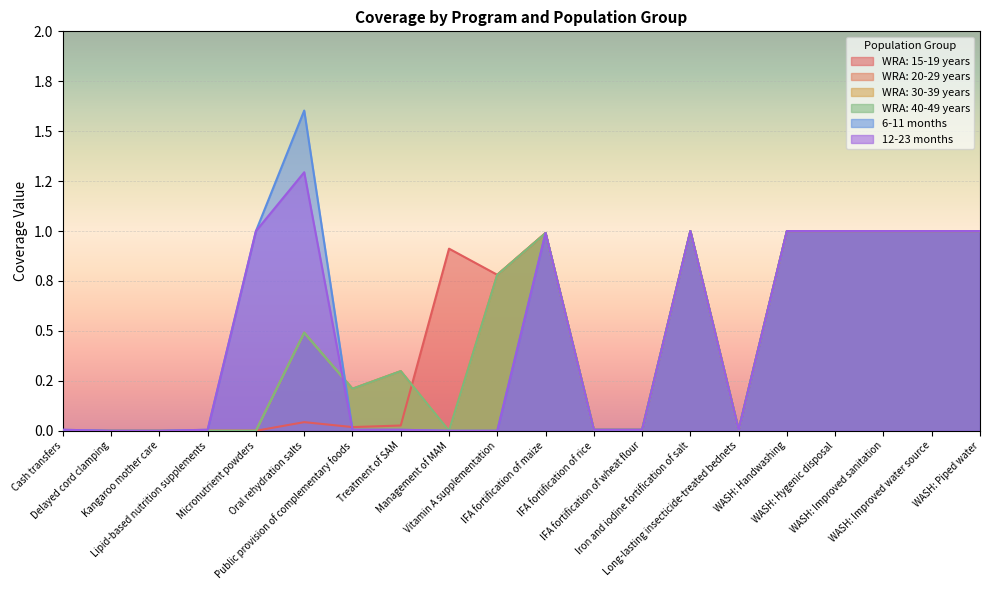

Reading left to right, what are all the values shown in this chart?

WRA: 15-19 years: 0.0	0.0	0.0	0.0	0.0	0.0	0.0	0.0	0.9	0.8	1.0	0.0	0.0	1.0	0.0	1.0	1.0	1.0	1.0	1.0
WRA: 20-29 years: 0.0	0.0	0.0	0.0	0.0	0.5	0.2	0.3	0.0	0.8	1.0	0.0	0.0	1.0	0.0	1.0	1.0	1.0	1.0	1.0
WRA: 30-39 years: 0.0	0.0	0.0	0.0	0.0	0.5	0.2	0.3	0.0	0.8	1.0	0.0	0.0	1.0	0.0	1.0	1.0	1.0	1.0	1.0
WRA: 40-49 years: 0.0	0.0	0.0	0.0	0.0	0.5	0.2	0.3	0.0	0.8	1.0	0.0	0.0	1.0	0.0	1.0	1.0	1.0	1.0	1.0
6-11 months: 0.0	0.0	0.0	0.0	1.0	1.6	0.0	0.0	0.0	0.0	1.0	0.0	0.0	1.0	0.0	1.0	1.0	1.0	1.0	1.0
12-23 months: 0.0	0.0	0.0	0.0	1.0	1.3	0.0	0.0	0.0	0.0	1.0	0.0	0.0	1.0	0.0	1.0	1.0	1.0	1.0	1.0